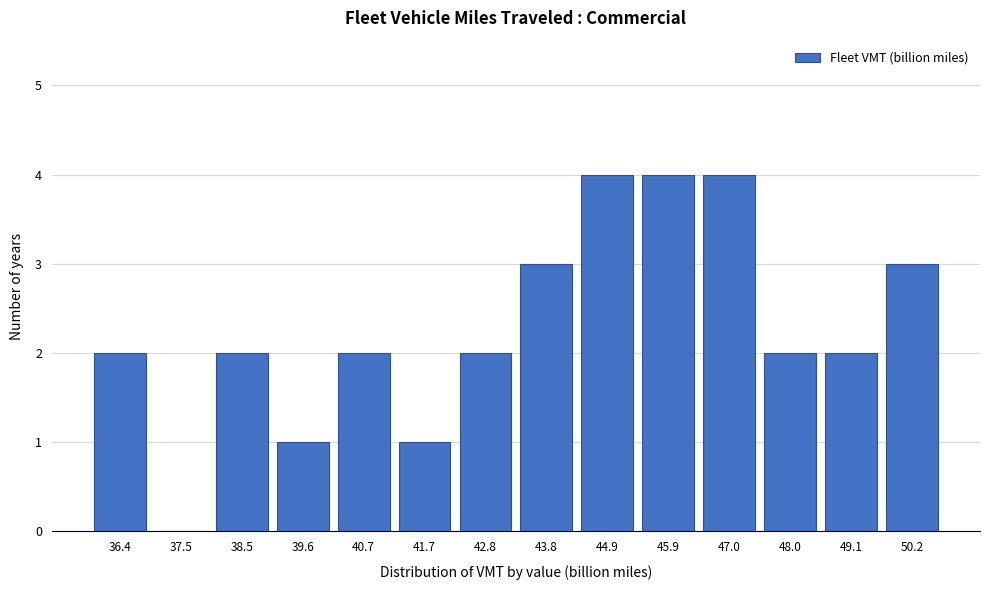

Reading left to right, transcribe all the data shown in this chart.

36.4=2	37.5=0	38.5=2	39.6=1	40.7=2	41.7=1	42.8=2	43.8=3	44.9=4	45.9=4	47.0=4	48.0=2	49.1=2	50.2=3